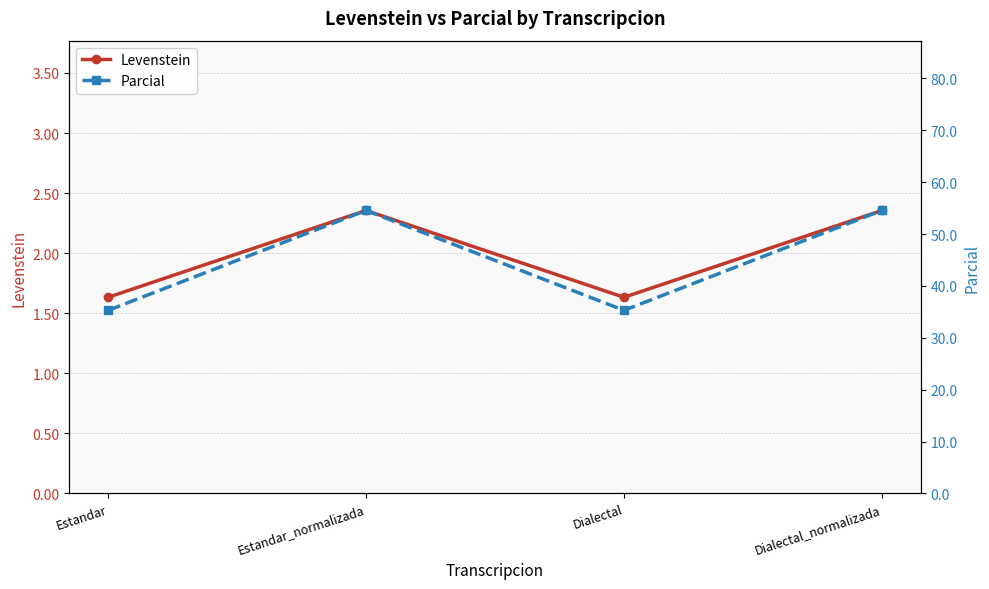

What is the label of the 1st point from the left?

Estandar